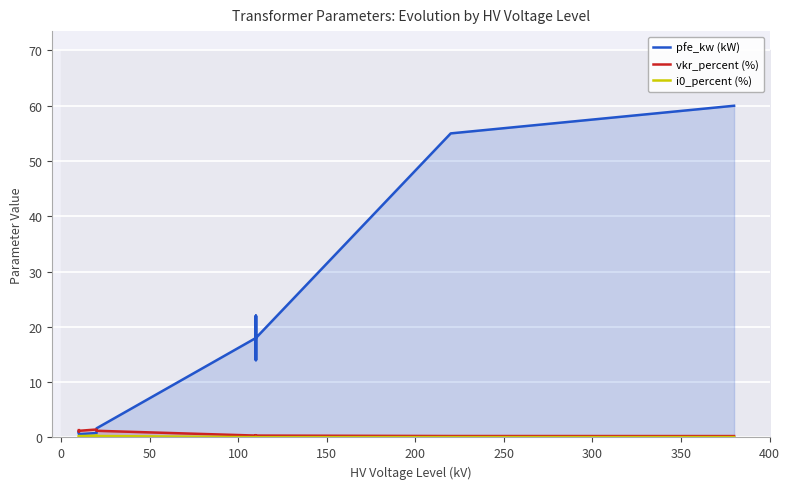

The value of i0_percent (%) at 13 is 0.0. True or false?

False